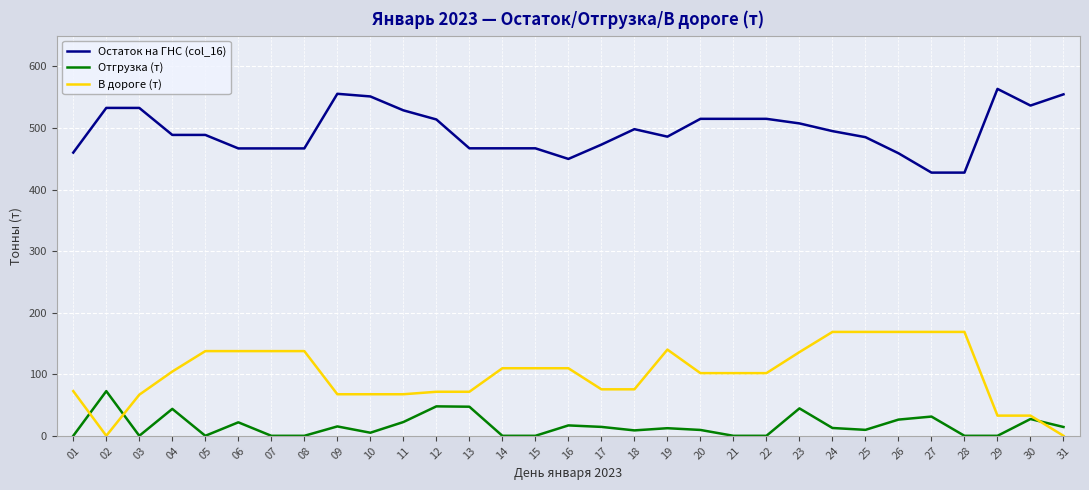

At how many categories does at least one series exceed 82?

31